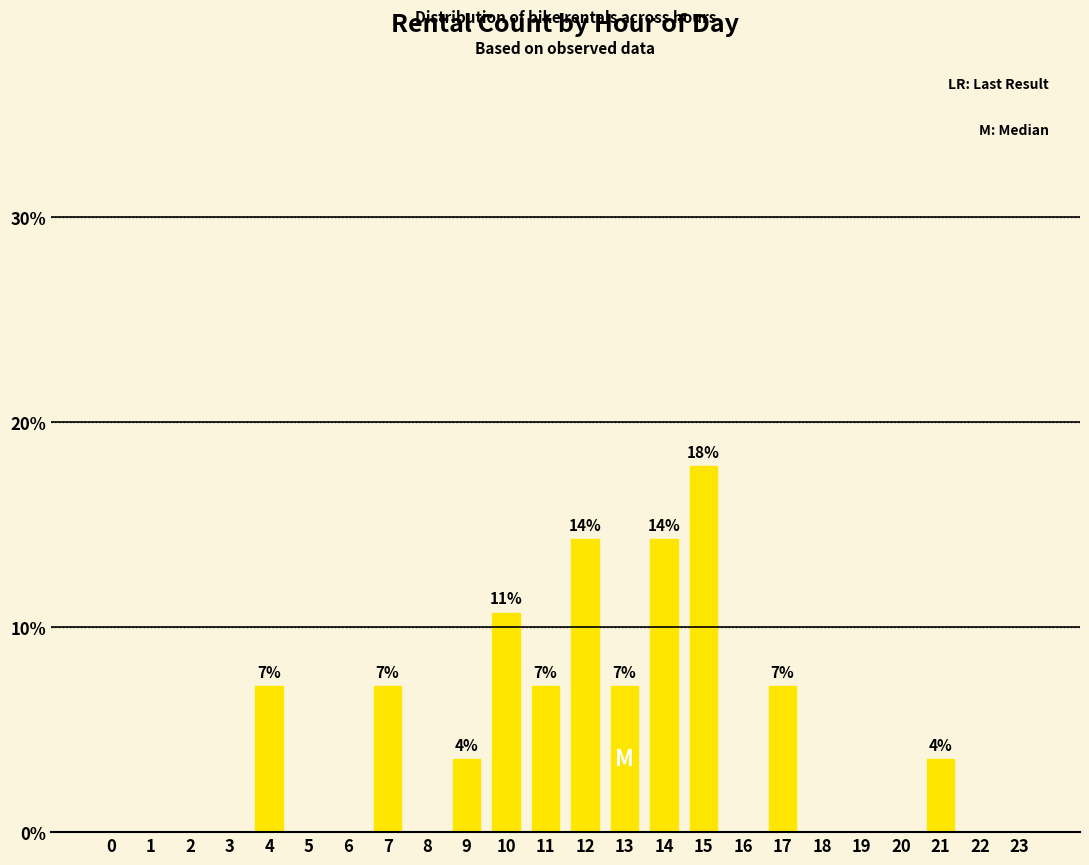

The value at 11 is 7.1. True or false?

True